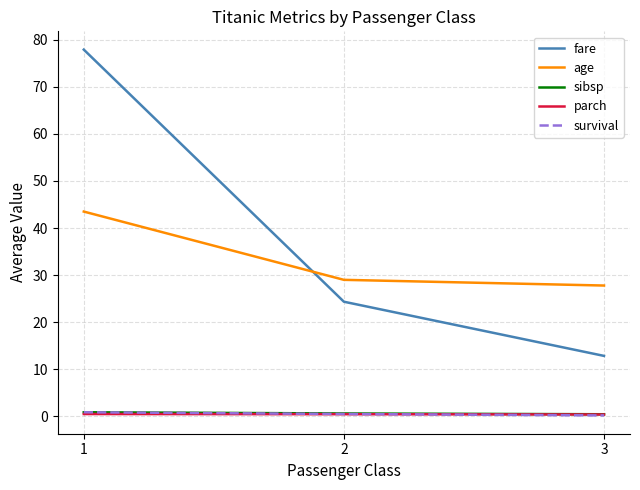

Which series changed the most between 2 and 3?

fare